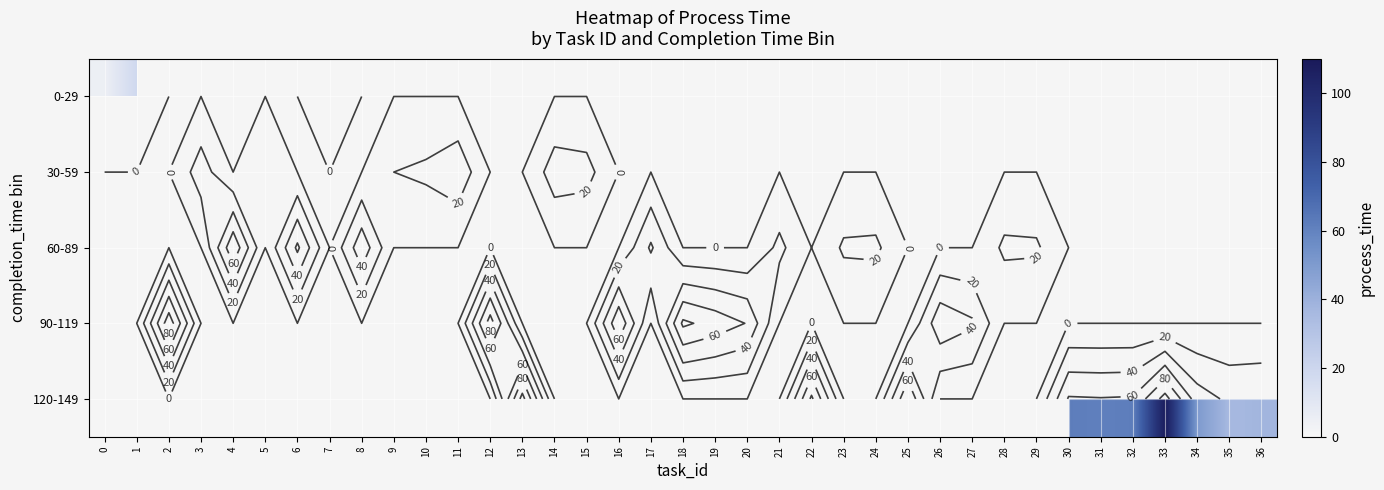

What is the maximum value shown in the chart?

108.0